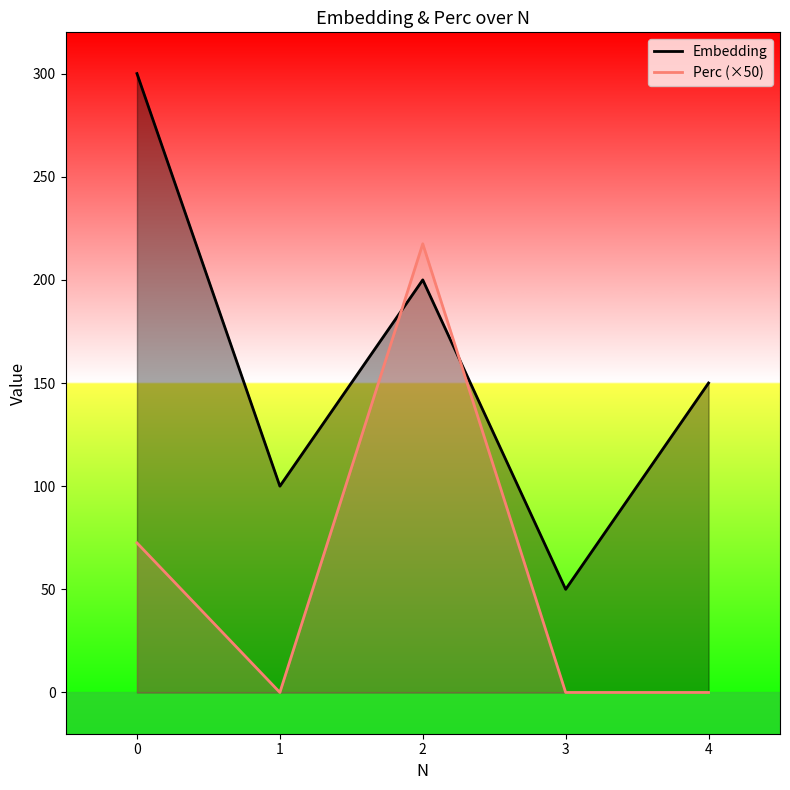

How many values in the Perc series exceed 0?

2